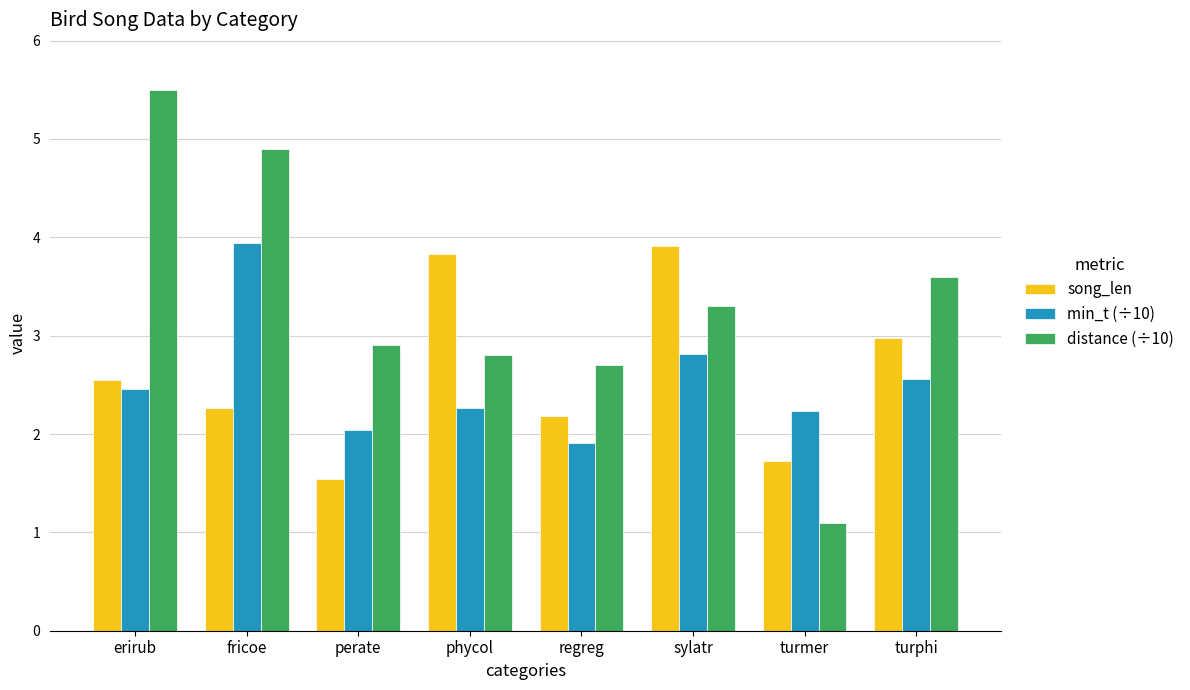

True or false: song_len has a value of 3.0 at turphi.

True